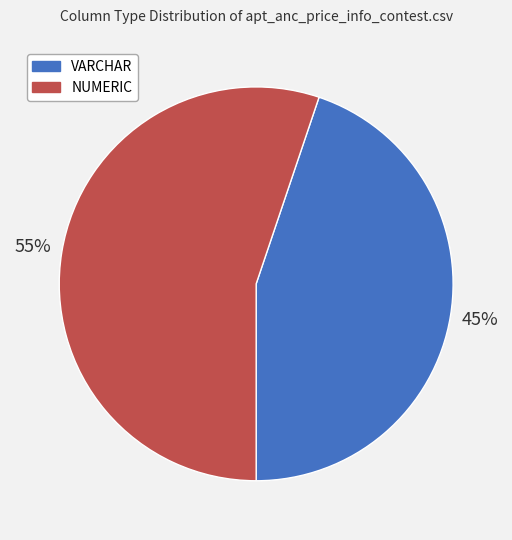

To the nearest percent, what portion does NUMERIC represent?

55%